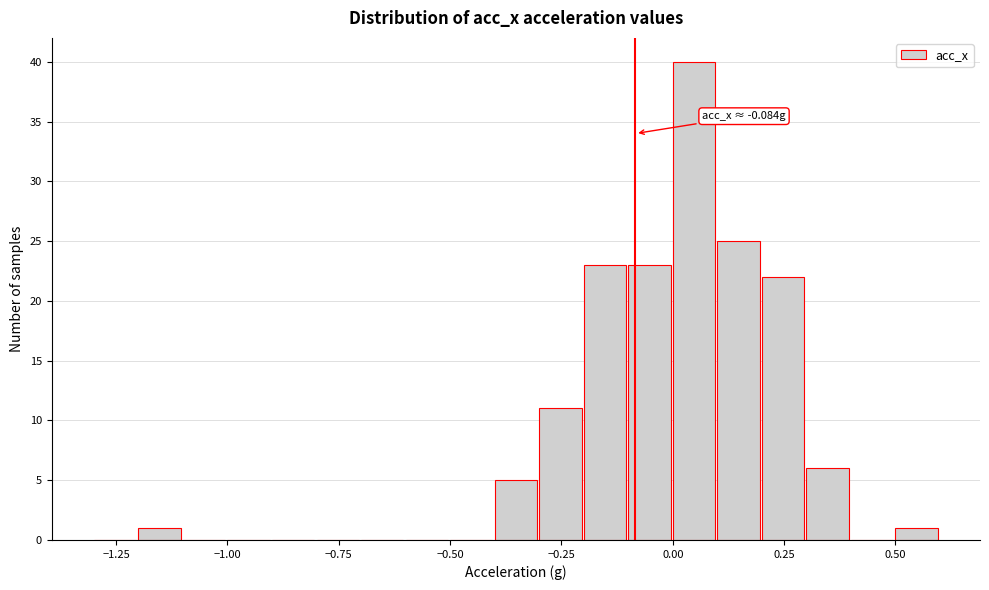

Read against the x-axis, roughly where is the centre of the tallest bar?

0.05